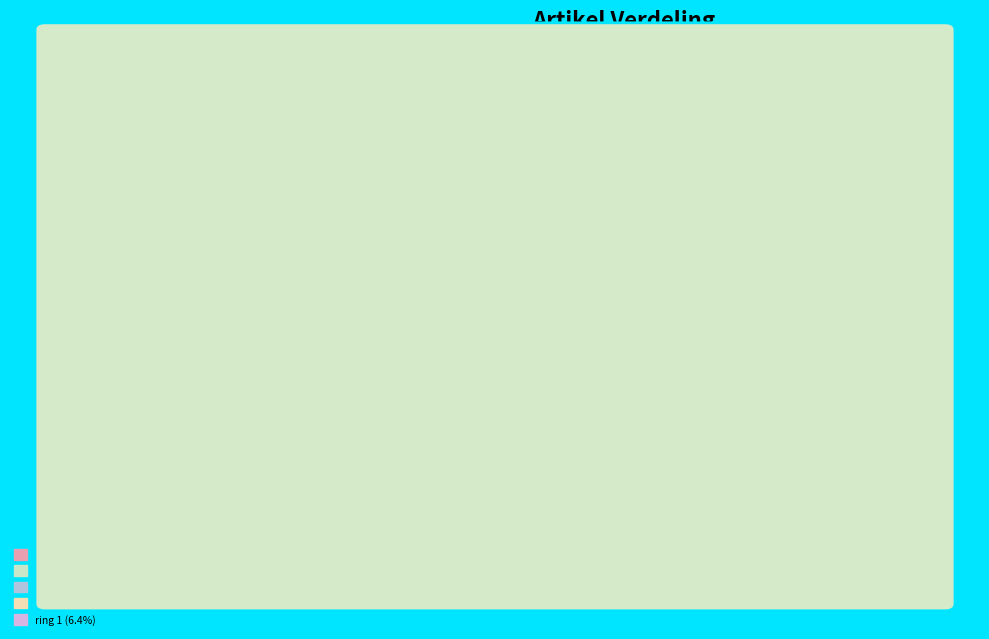

True or false: ketting 1 accounts for 4% of the total.

True